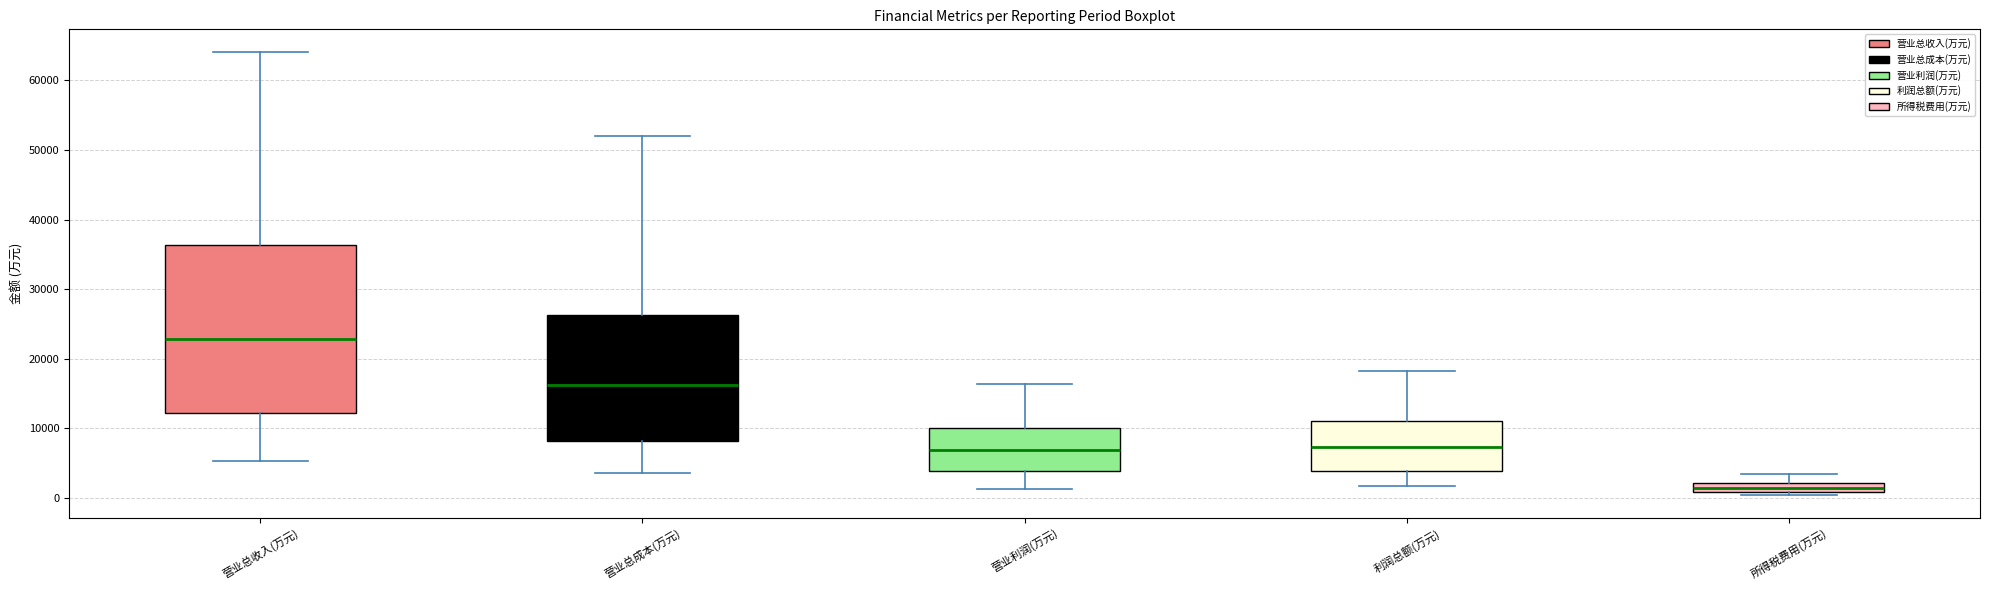

Comparing the boxes themselves (not the whiskers), which one is the tallest?

营业总收入(万元)